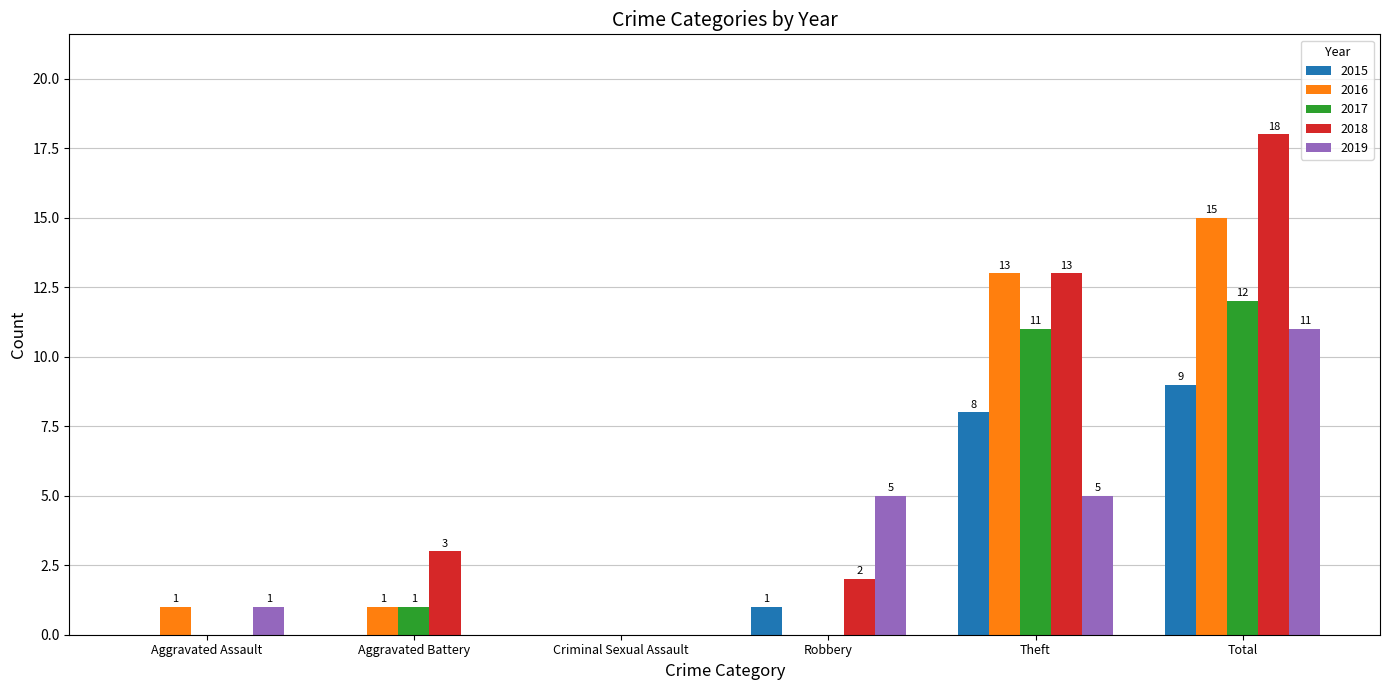

Which series has the largest range (max minus min)?

2018